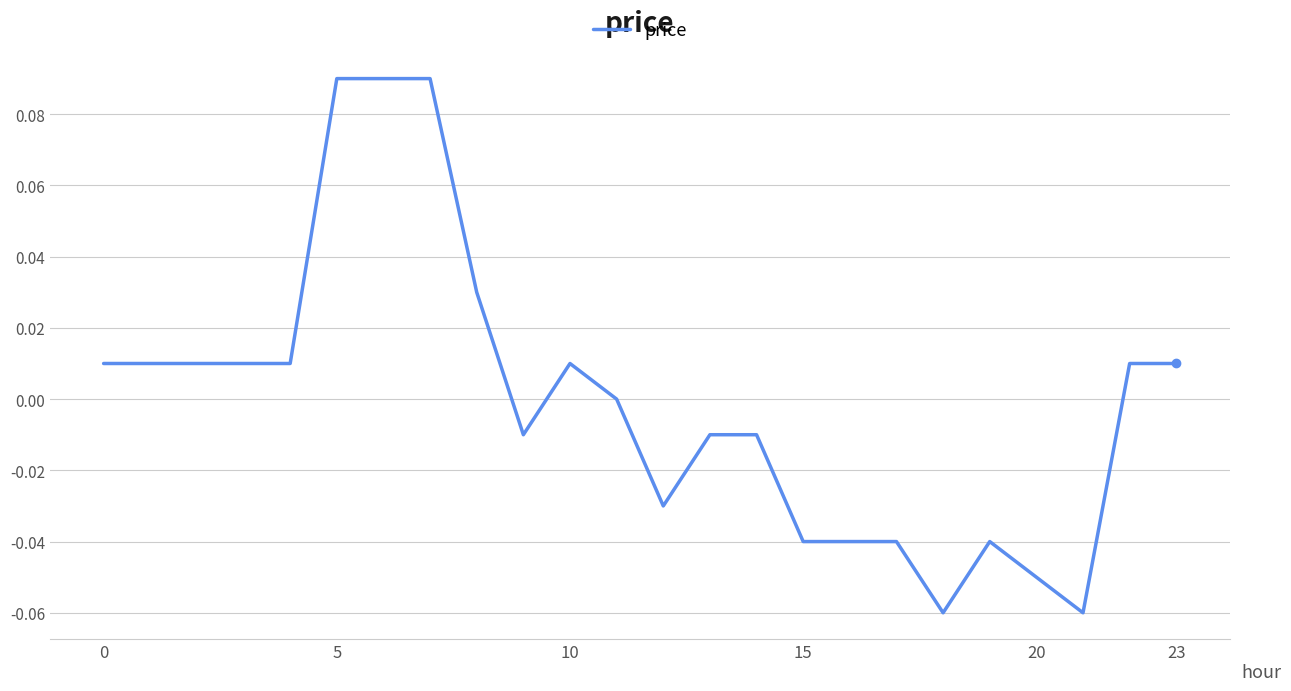

True or false: the data shows 0.2 at 5.

False